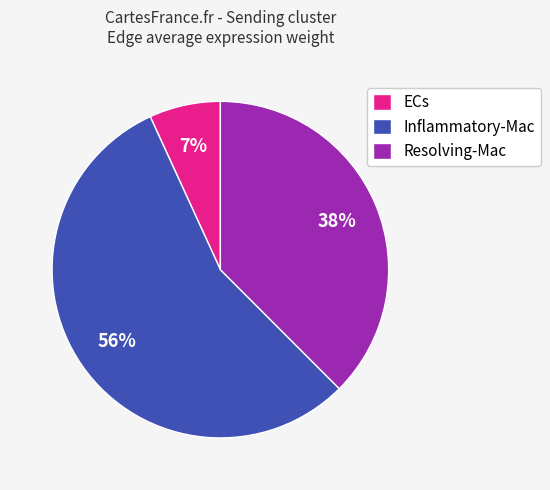

Which slice is the largest?

Inflammatory-Mac